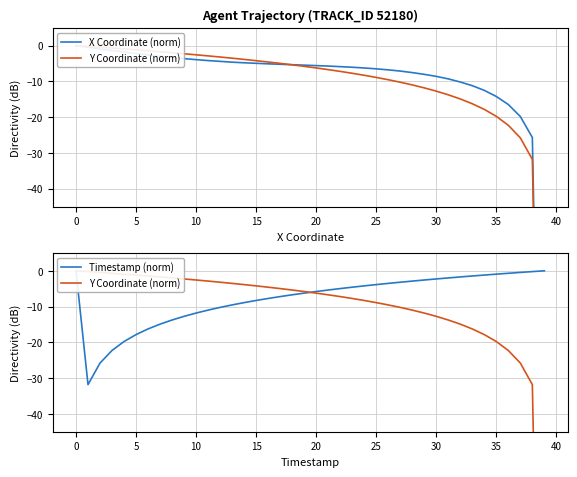

What is the difference between the maximum and minimum values in the Timestamp (norm) series?

31.8